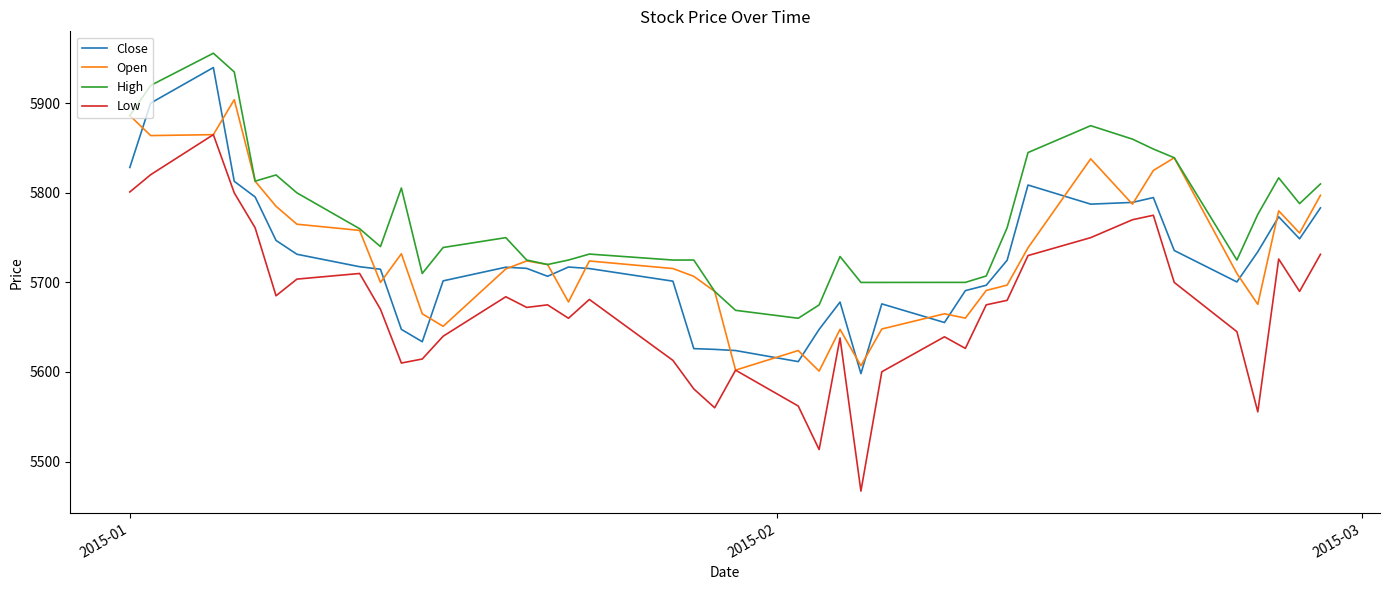

Which series has the widest spread of values?

Low